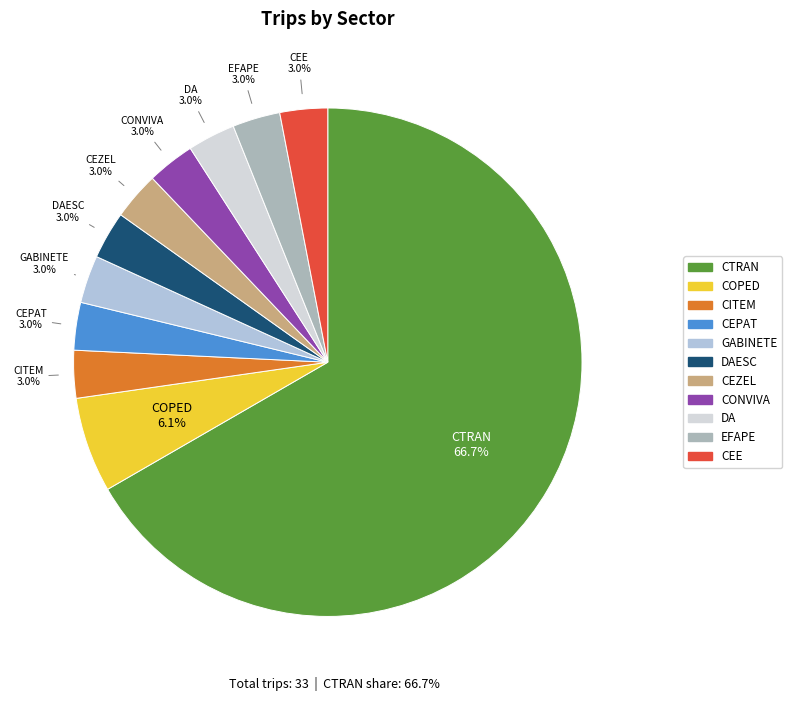

How many slices are in this pie chart?

11